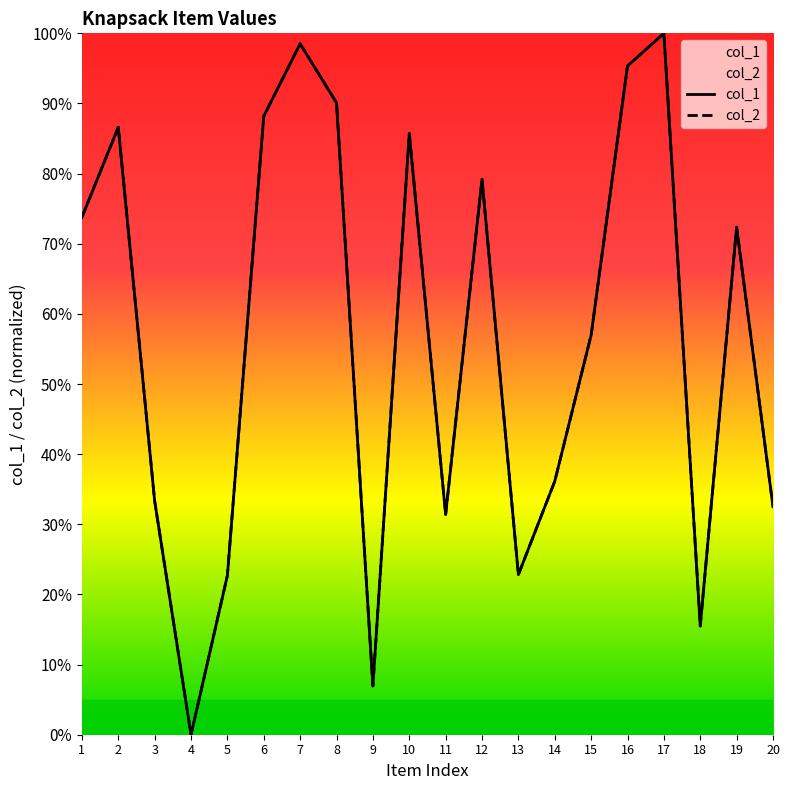

What is the sum of all col_2 values?

1128.1